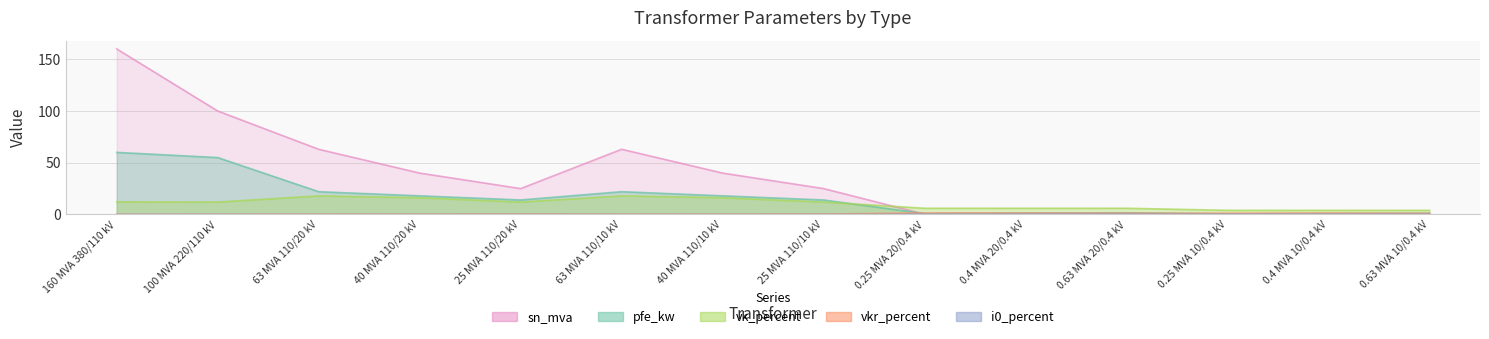

Reading left to right, what are all the values shown in this chart?

pfe_kw: 60.0	55.0	22.0	18.0	14.0	22.0	18.0	14.0	0.8	1.4	1.6	0.6	0.9	1.2
vkr_percent: 0.2	0.3	0.3	0.3	0.4	0.3	0.3	0.4	1.4	1.4	1.2	1.2	1.3	1.1
i0_percent: 0.1	0.1	0.0	0.1	0.1	0.0	0.1	0.1	0.3	0.3	0.3	0.2	0.2	0.2
sn_mva: 160.0	100.0	63.0	40.0	25.0	63.0	40.0	25.0	0.2	0.4	0.6	0.2	0.4	0.6
vk_percent: 12.2	12.0	18.0	16.2	12.0	18.0	16.2	12.0	6.0	6.0	6.0	4.0	4.0	4.0